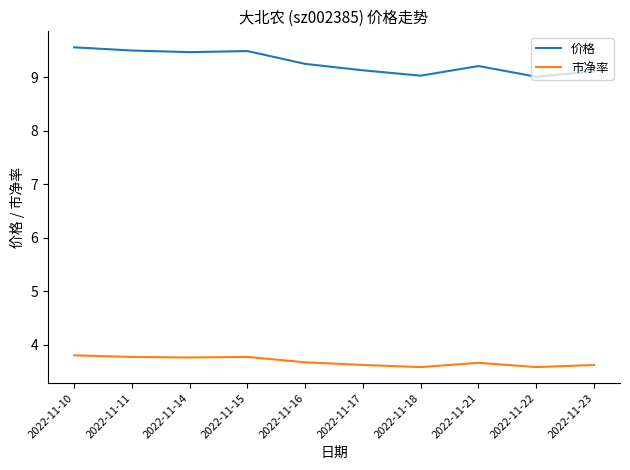

What is the total value across all series at 2022-11-15?

13.3